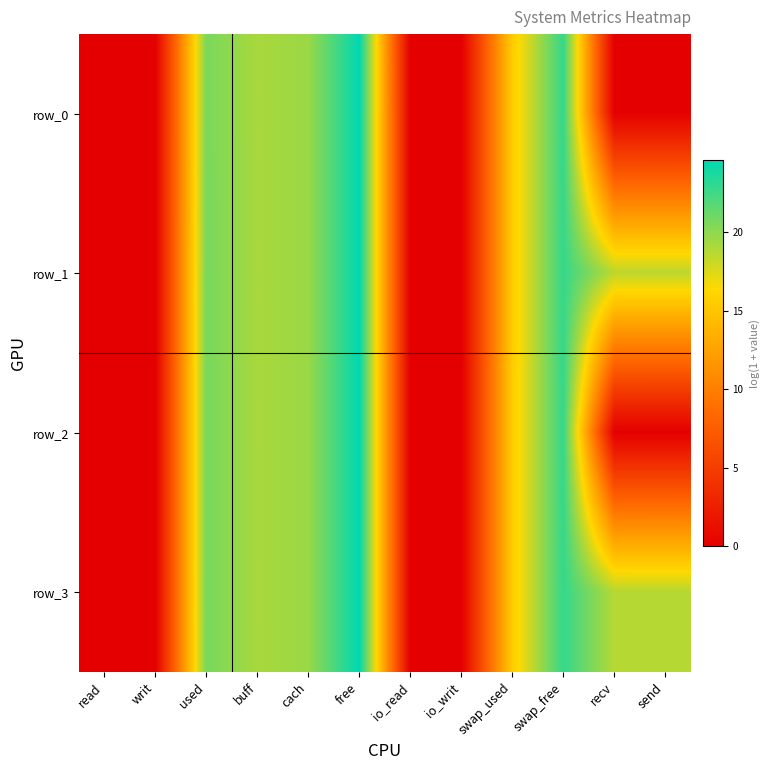

Reading left to right, list all the values displayed in this chart.

row_0: read=0.0	writ=0.0	used=20.7	buff=19.2	cach=19.6	free=24.6	io_read=0.0	io_writ=0.0	swap_used=15.5	swap_free=22.9	recv=0.0	send=0.0
row_1: read=0.0	writ=0.0	used=20.7	buff=19.2	cach=19.6	free=24.6	io_read=0.0	io_writ=0.0	swap_used=15.5	swap_free=22.9	recv=18.5	send=18.5
row_2: read=0.0	writ=0.0	used=20.7	buff=19.2	cach=19.6	free=24.6	io_read=0.0	io_writ=0.0	swap_used=15.5	swap_free=22.9	recv=0.0	send=0.0
row_3: read=0.0	writ=0.0	used=20.7	buff=19.2	cach=19.6	free=24.6	io_read=0.0	io_writ=0.0	swap_used=15.5	swap_free=22.9	recv=18.8	send=18.8